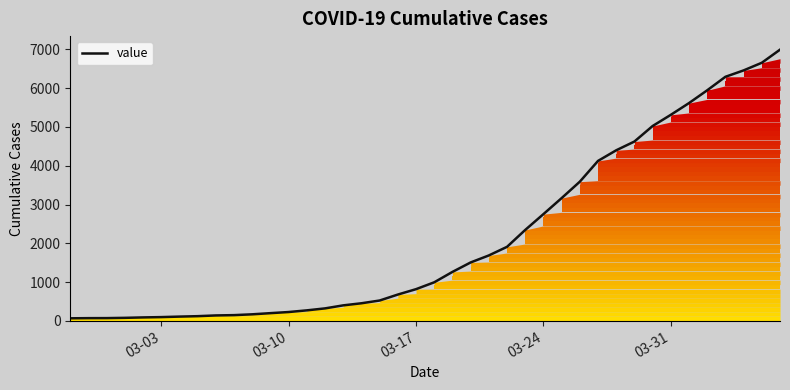

What is the maximum value for value?

6995